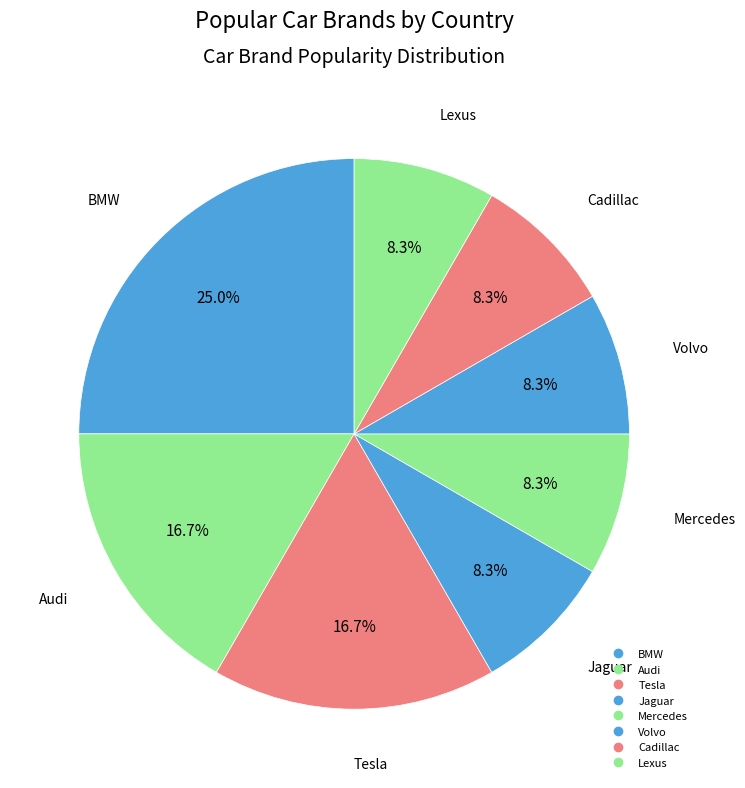

Is there any slice that represents more than half of the pie?

No